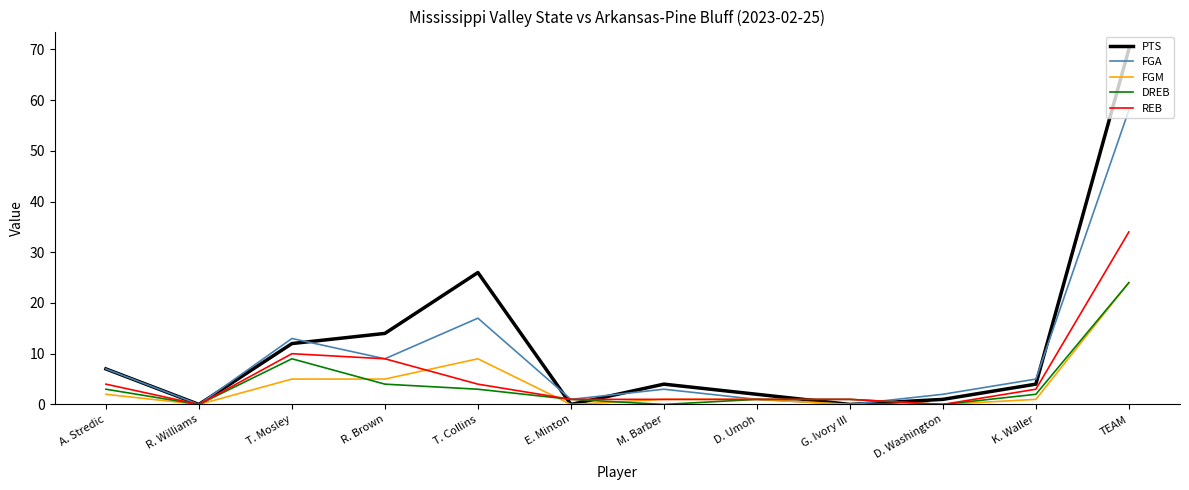

Which category has the highest value in the PTS series?

TEAM